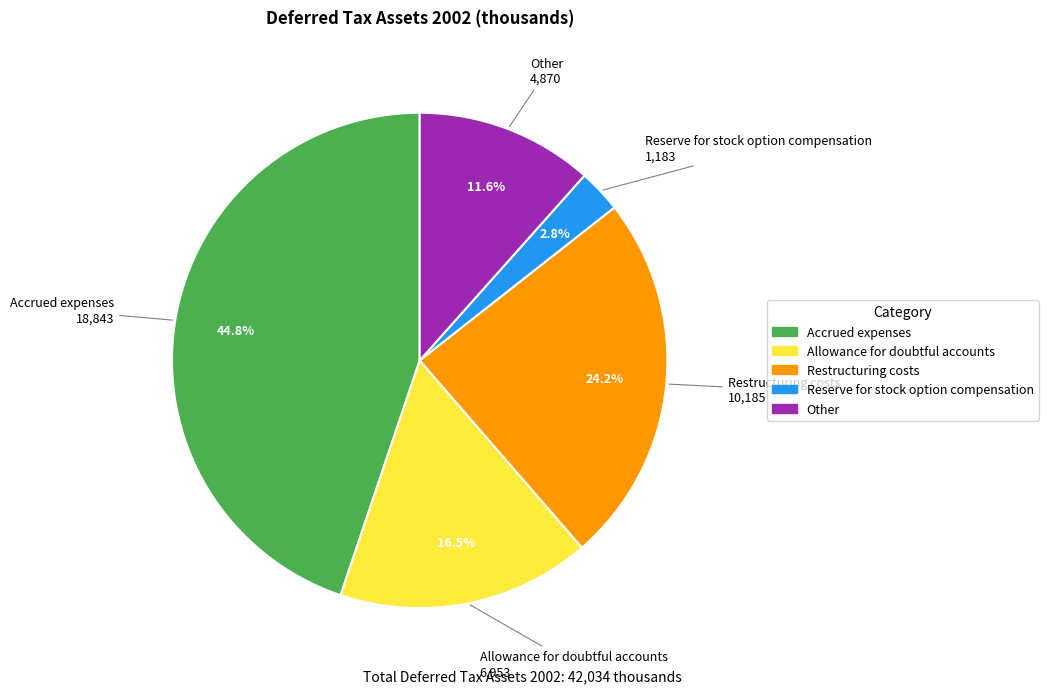

How many segments does this pie chart have?

5